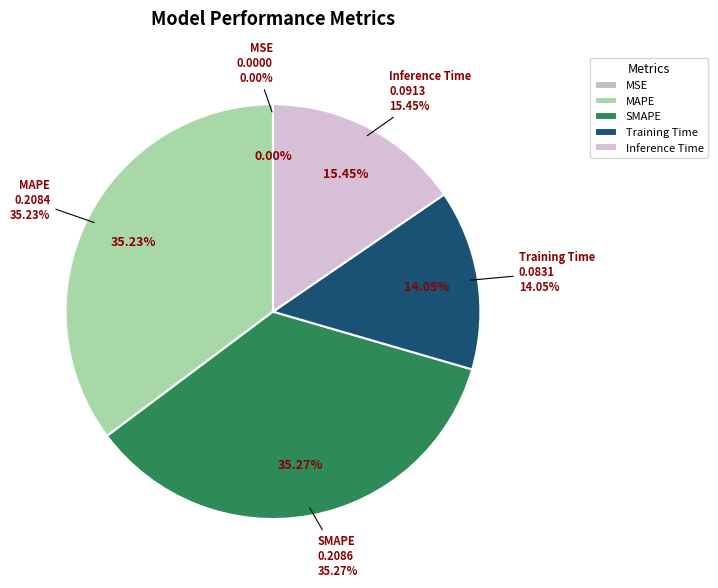

Is Training Time the majority of the pie?

No